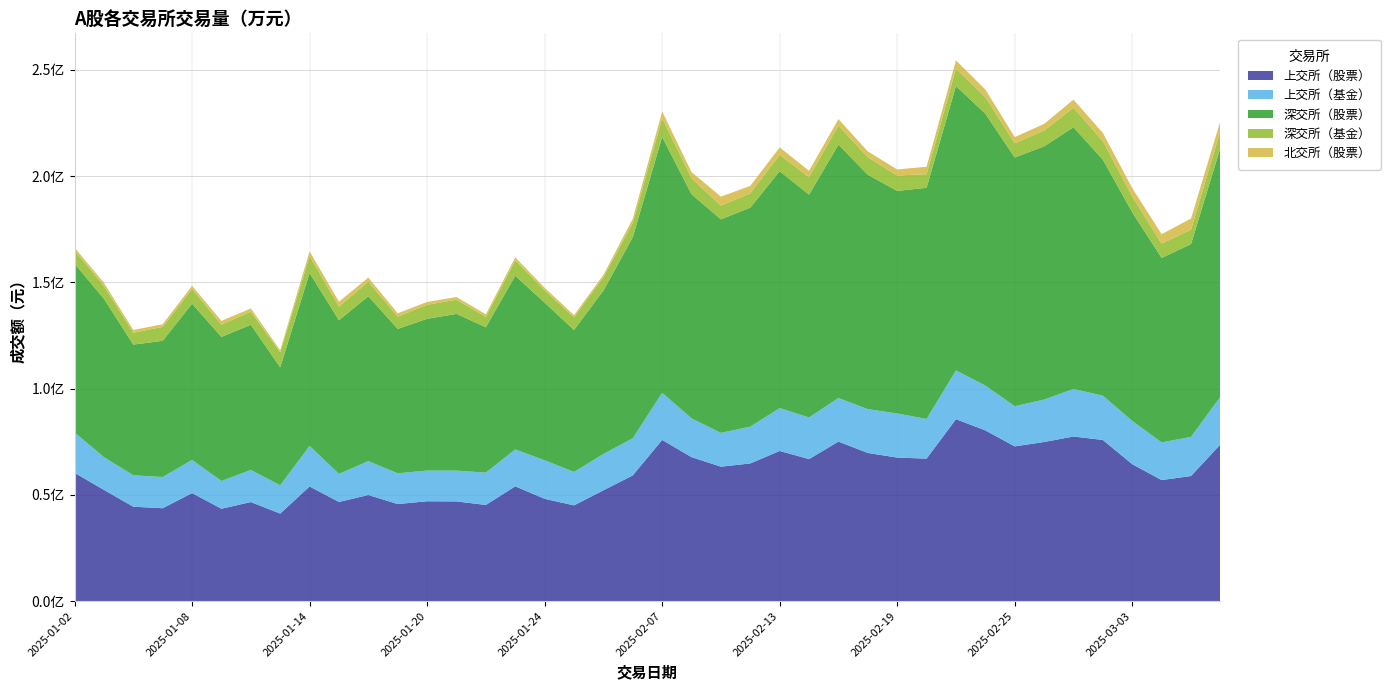

Reading left to right, extract all data points from this chart.

上交所（股票）: 2025-01-02=60408200.0	2025-01-03=52348400.0	2025-01-06=44434800.0	2025-01-07=43722600.0	2025-01-08=50848500.0	2025-01-09=43487000.0	2025-01-10=46622000.0	2025-01-13=41210700.0	2025-01-14=53961200.0	2025-01-15=46665500.0	2025-01-16=49946100.0	2025-01-17=45675800.0	2025-01-20=46997500.0	2025-01-21=46925400.0	2025-01-22=45263900.0	2025-01-23=54024500.0	2025-01-24=48146400.0	2025-01-27=45065300.0	2025-02-05=52141900.0	2025-02-06=59169000.0	2025-02-07=75849400.0	2025-02-10=67751000.0	2025-02-11=63269100.0	2025-02-12=64790000.0	2025-02-13=70662200.0	2025-02-14=66833400.0	2025-02-17=75067200.0	2025-02-18=69724600.0	2025-02-19=67551000.0	2025-02-20=67058200.0	2025-02-21=85613100.0	2025-02-24=80337300.0	2025-02-25=72808600.0	2025-02-26=74872300.0	2025-02-27=77465400.0	2025-02-28=75821000.0	2025-03-03=64437900.0	2025-03-04=56966300.0	2025-03-05=58873100.0	2025-03-06=73717000.0
上交所（基金）: 2025-01-02=18991600.0	2025-01-03=15401100.0	2025-01-06=14784300.0	2025-01-07=14687400.0	2025-01-08=15601800.0	2025-01-09=13045700.0	2025-01-10=15124200.0	2025-01-13=13288900.0	2025-01-14=19075800.0	2025-01-15=13201600.0	2025-01-16=15936900.0	2025-01-17=14461300.0	2025-01-20=14448600.0	2025-01-21=14491200.0	2025-01-22=15199400.0	2025-01-23=17374500.0	2025-01-24=18135800.0	2025-01-27=15720600.0	2025-02-05=17102800.0	2025-02-06=17483900.0	2025-02-07=22187600.0	2025-02-10=18235000.0	2025-02-11=15900700.0	2025-02-12=17310100.0	2025-02-13=20179900.0	2025-02-14=19597800.0	2025-02-17=20508900.0	2025-02-18=20600500.0	2025-02-19=20745600.0	2025-02-20=18654400.0	2025-02-21=22941800.0	2025-02-24=21100200.0	2025-02-25=18904600.0	2025-02-26=19965800.0	2025-02-27=22366500.0	2025-02-28=20842800.0	2025-03-03=20364000.0	2025-03-04=17733400.0	2025-03-05=18404400.0	2025-03-06=22446000.0
深交所（股票）: 2025-01-02=79396200.0	2025-01-03=74510800.0	2025-01-06=61477500.0	2025-01-07=64052300.0	2025-01-08=73503900.0	2025-01-09=67772400.0	2025-01-10=68286900.0	2025-01-13=55493800.0	2025-01-14=81294300.0	2025-01-15=72314900.0	2025-01-16=77546000.0	2025-01-17=67950300.0	2025-01-20=71371900.0	2025-01-21=73733400.0	2025-01-22=68402800.0	2025-01-23=81671000.0	2025-01-24=74171300.0	2025-01-27=66783900.0	2025-02-05=76859800.0	2025-02-06=94560300.0	2025-02-07=120324600.0	2025-02-10=105430400.0	2025-02-11=100440600.0	2025-02-12=103011500.0	2025-02-13=111433500.0	2025-02-14=104797200.0	2025-02-17=119184800.0	2025-02-18=110271900.0	2025-02-19=104699100.0	2025-02-20=108733900.0	2025-02-21=133784200.0	2025-02-24=127875300.0	2025-02-25=116993000.0	2025-02-26=119111100.0	2025-02-27=123102100.0	2025-02-28=111002600.0	2025-03-03=98121500.0	2025-03-04=86755800.0	2025-03-05=90668700.0	2025-03-06=117067800.0
深交所（基金）: 2025-01-02=6243800.0	2025-01-03=6035600.0	2025-01-06=5610500.0	2025-01-07=6529700.0	2025-01-08=6909400.0	2025-01-09=5760900.0	2025-01-10=6193300.0	2025-01-13=7020600.0	2025-01-14=8058700.0	2025-01-15=6387500.0	2025-01-16=6845600.0	2025-01-17=5759200.0	2025-01-20=6593800.0	2025-01-21=6675900.0	2025-01-22=4874200.0	2025-01-23=7237800.0	2025-01-24=5795100.0	2025-01-27=6002700.0	2025-02-05=6255600.0	2025-02-06=6727700.0	2025-02-07=8773300.0	2025-02-10=7511500.0	2025-02-11=6465300.0	2025-02-12=6739200.0	2025-02-13=7739900.0	2025-02-14=8199100.0	2025-02-17=8943900.0	2025-02-18=8233000.0	2025-02-19=7246800.0	2025-02-20=6396600.0	2025-02-21=8151700.0	2025-02-24=7832200.0	2025-02-25=6670200.0	2025-02-26=7404900.0	2025-02-27=9218000.0	2025-02-28=8686500.0	2025-03-03=7386600.0	2025-03-04=6725600.0	2025-03-05=6849800.0	2025-03-06=7968400.0
北交所（股票）: 2025-01-02=1325306.9	2025-01-03=1464556.4	2025-01-06=1273439.7	2025-01-07=1271008.6	2025-01-08=1482453.7	2025-01-09=1767851.9	2025-01-10=1485205.2	2025-01-13=996178.9	2025-01-14=2153903.7	2025-01-15=2320780.8	2025-01-16=1933286.6	2025-01-17=1569354.9	2025-01-20=1354332.1	2025-01-21=1245155.4	2025-01-22=1202862.3	2025-01-23=1436567.0	2025-01-24=1188216.2	2025-01-27=985570.2	2025-02-05=1091986.7	2025-02-06=1965008.9	2025-02-07=3198745.5	2025-02-10=2904539.0	2025-02-11=4227951.1	2025-02-12=3506721.6	2025-02-13=3445374.2	2025-02-14=3021772.6	2025-02-17=3074253.5	2025-02-18=2748389.9	2025-02-19=2843724.0	2025-02-20=3513707.3	2025-02-21=3901912.5	2025-02-24=3547944.7	2025-02-25=2908749.2	2025-02-26=3166709.7	2025-02-27=3764881.4	2025-02-28=3886023.0	2025-03-03=3983691.3	2025-03-04=4460968.2	2025-03-05=5209945.0	2025-03-06=4709788.5